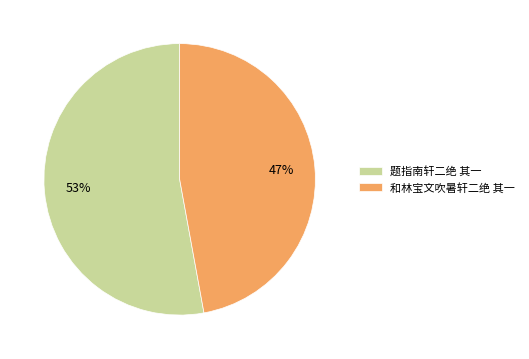

True or false: 和林宝文吹暑轩二绝 其一 accounts for 47% of the total.

True